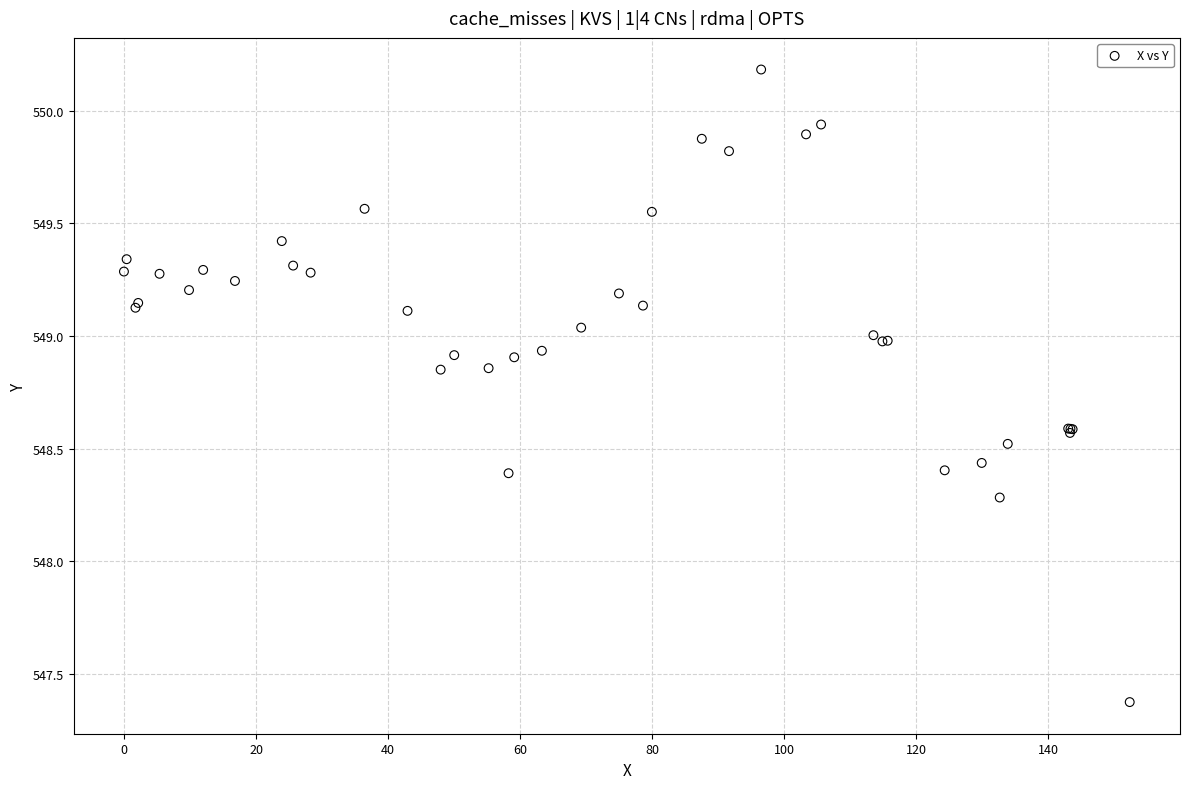

What Y value in the scatter plot is closest to 548?

548.3